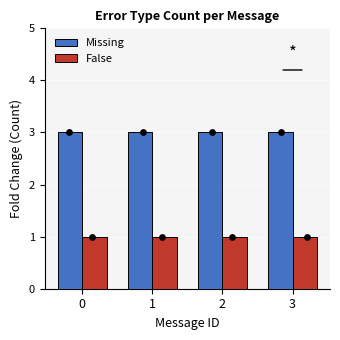

Which series contains the lowest Y value?

False